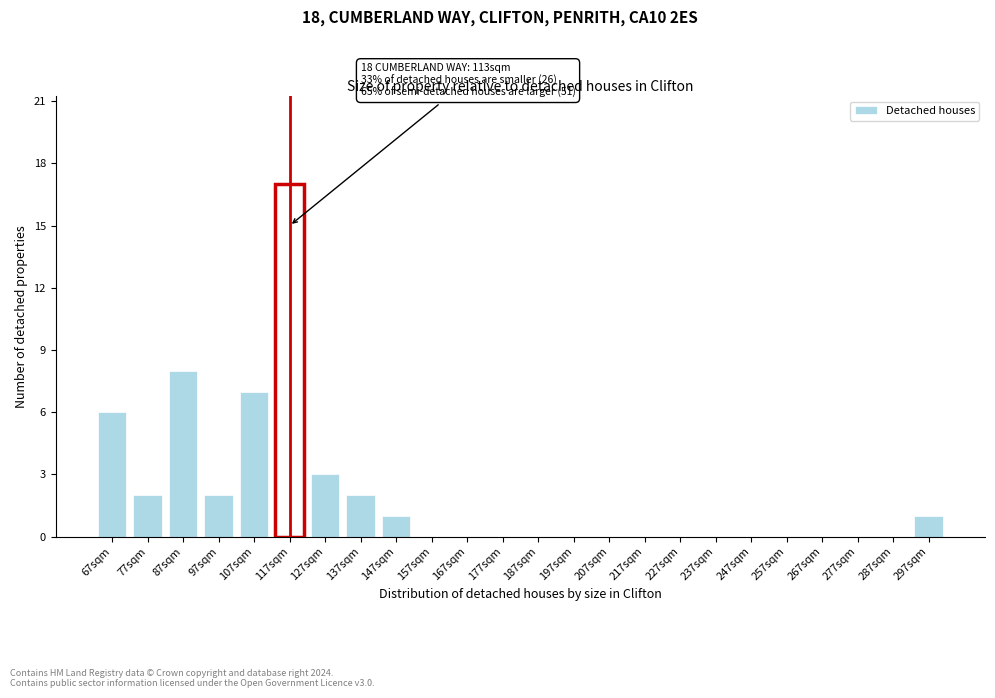

True or false: the data shows 1 at 297sqm.

True